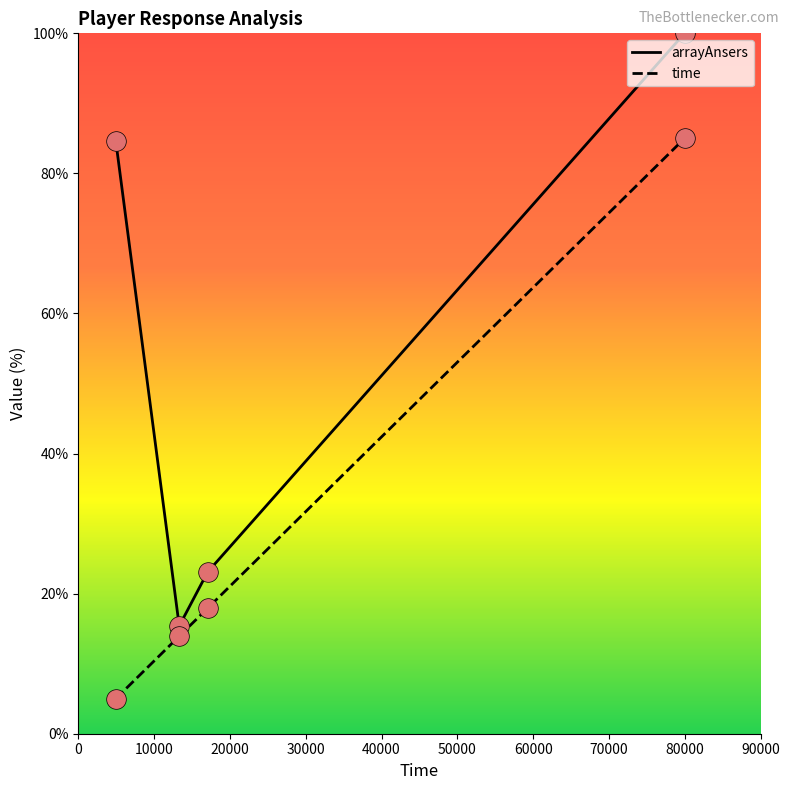

Which series has the largest total across all categories?

arrayAnsers